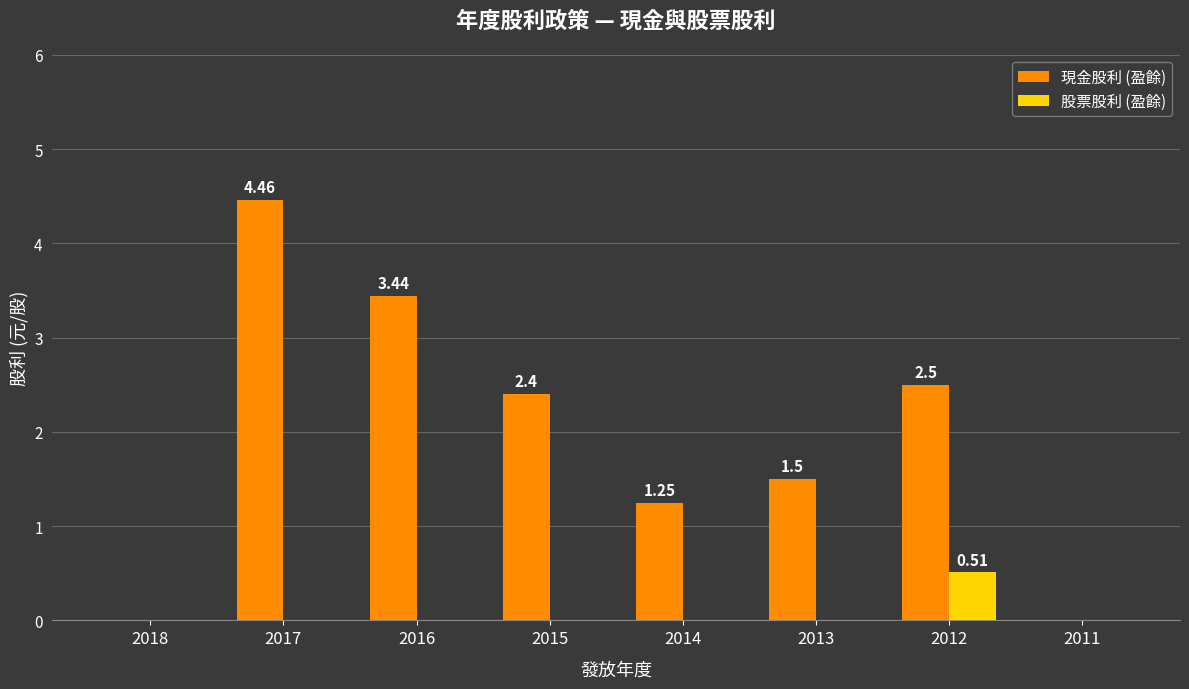

Is the value of 股票股利 (盈餘) at 2015 greater than the value of 現金股利 (盈餘) at 2014?

No